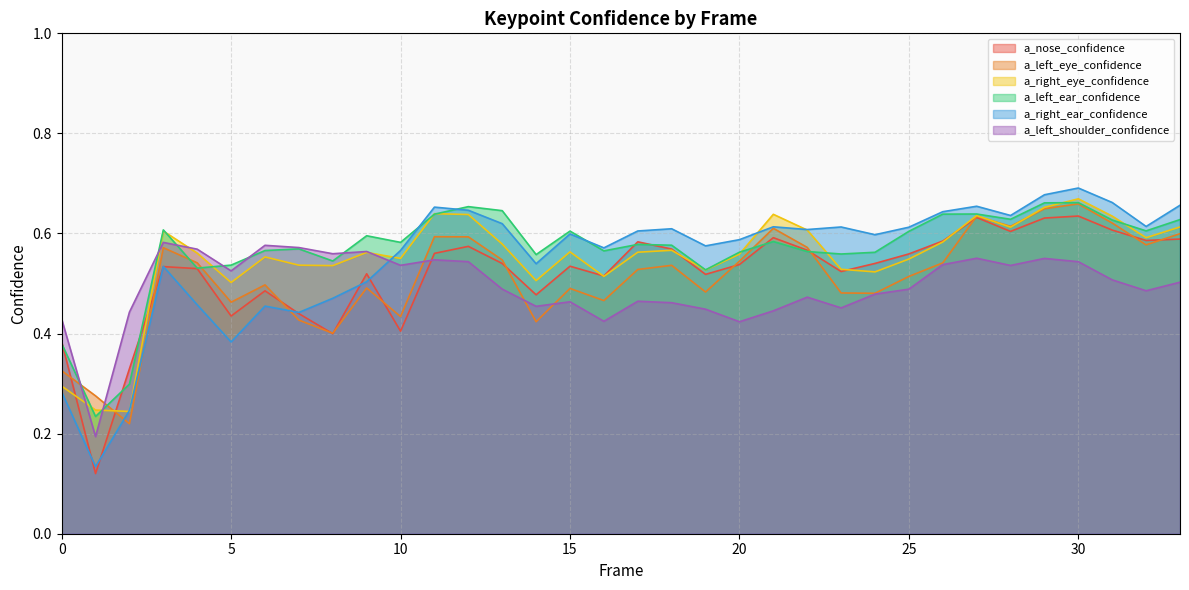

True or false: a_left_eye_confidence and a_nose_confidence intersect in this chart.

True